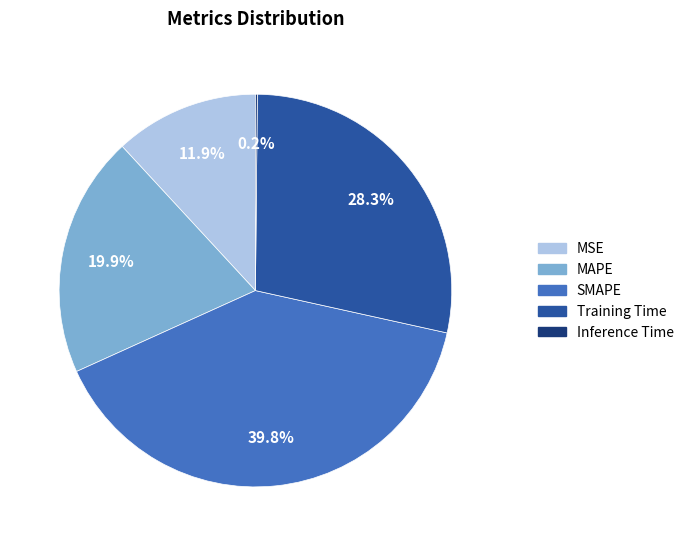

Which has a higher value, MSE or Training Time?

Training Time